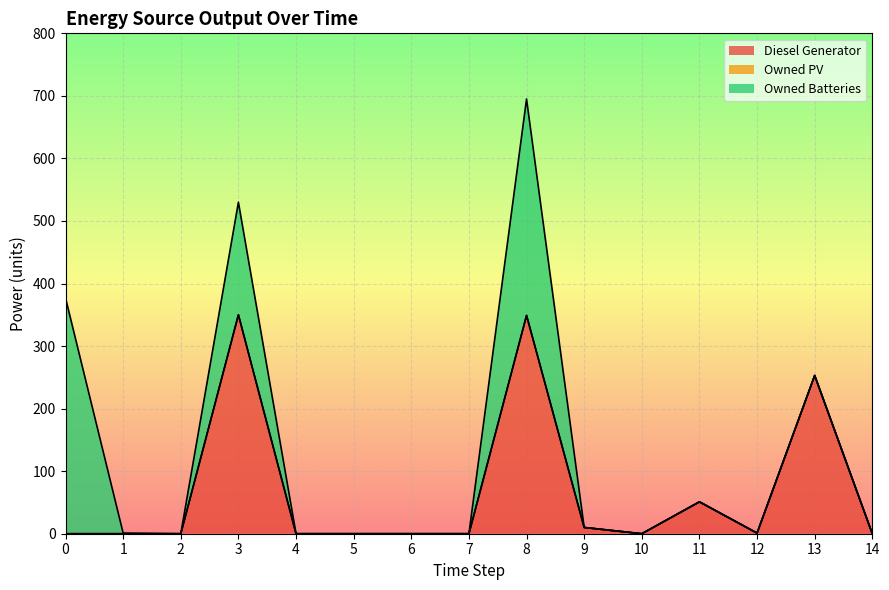

How many Owned Batteries values are between 0 and 180?

8